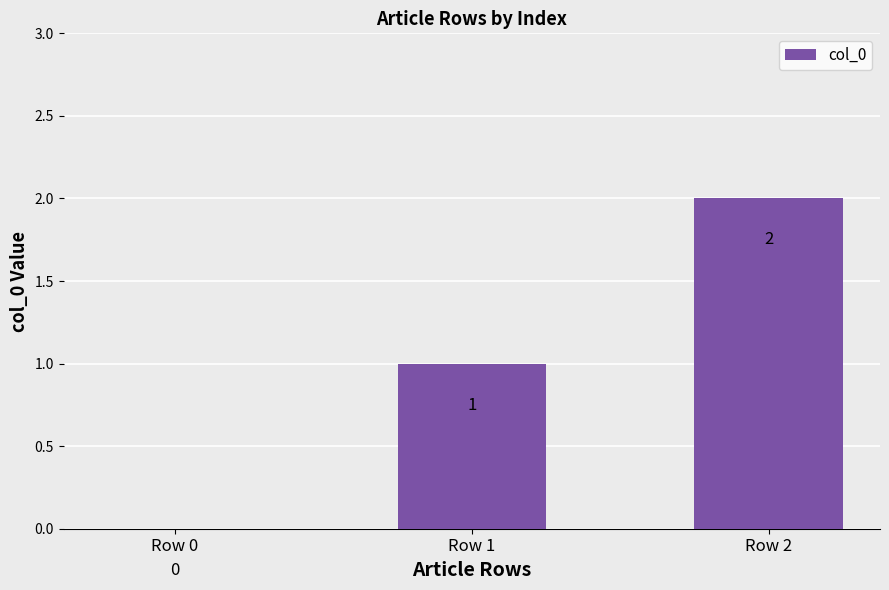

Are the bars horizontal?

No